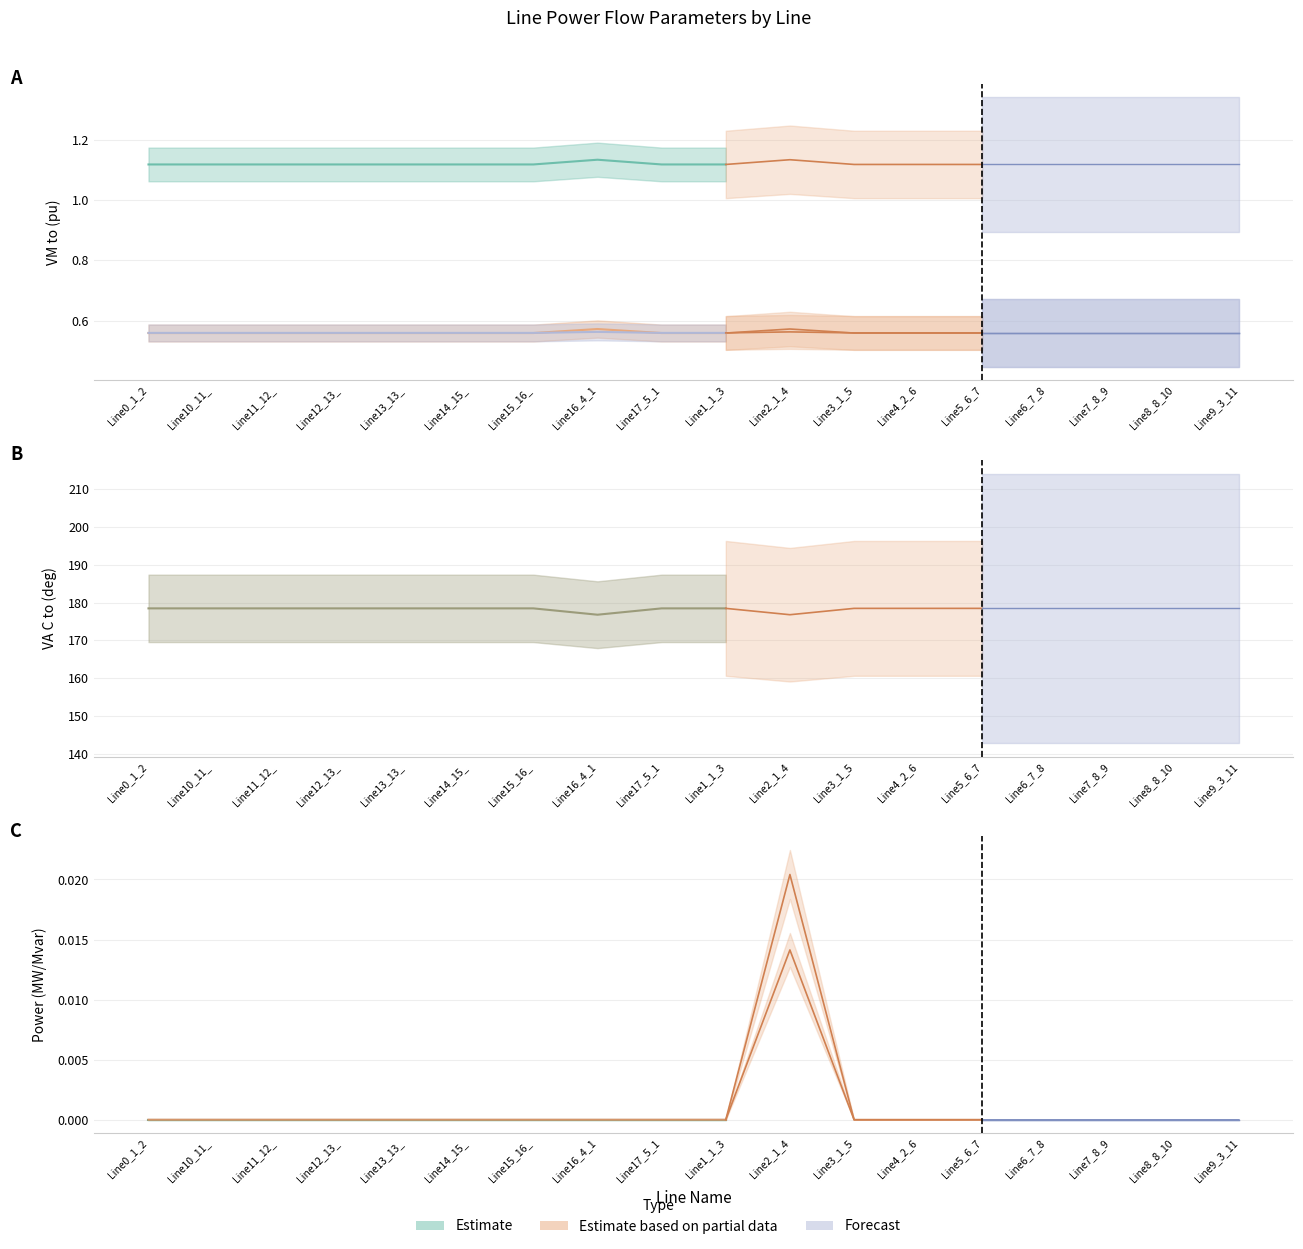

What is the value of the pf_va_c_to_degree point at the 16th from the left?

178.5